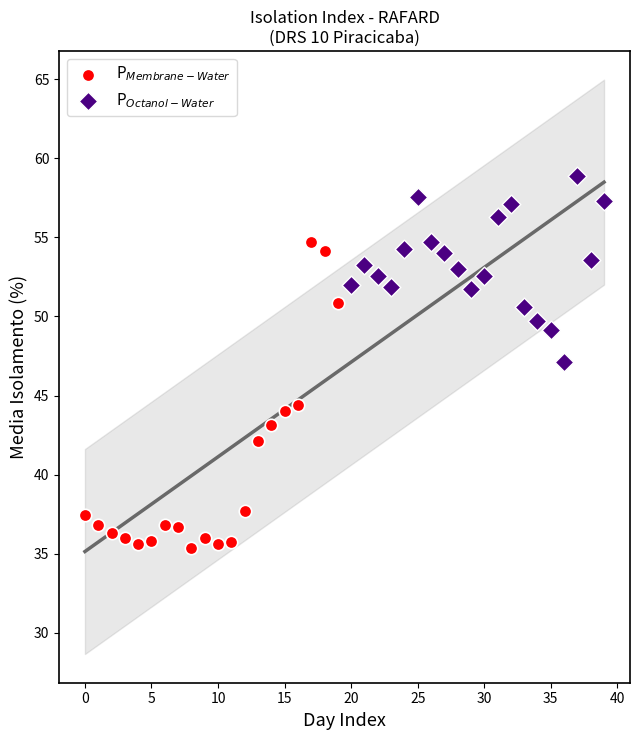

What are all the series names shown in the legend?

P$_{Membrane-Water}$, P$_{Octanol-Water}$